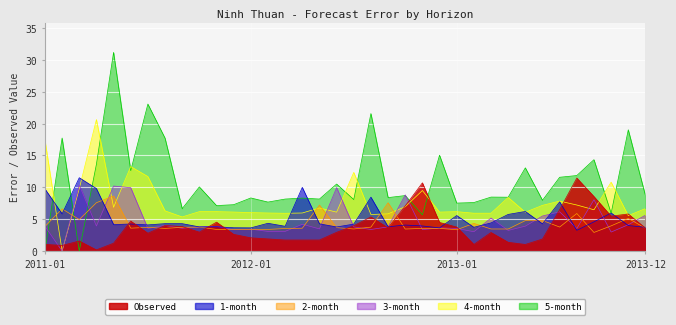

Between which two adjacent categories do 4-month and 5-month first intersect?

2011-01 and 2011-02